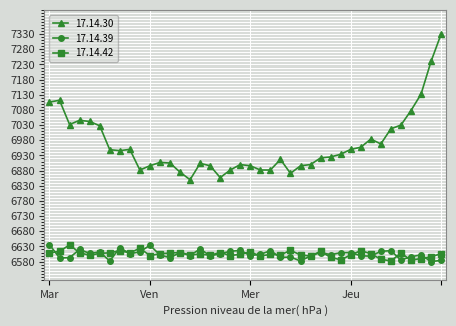

Which series has the widest spread of values?

17.14.30